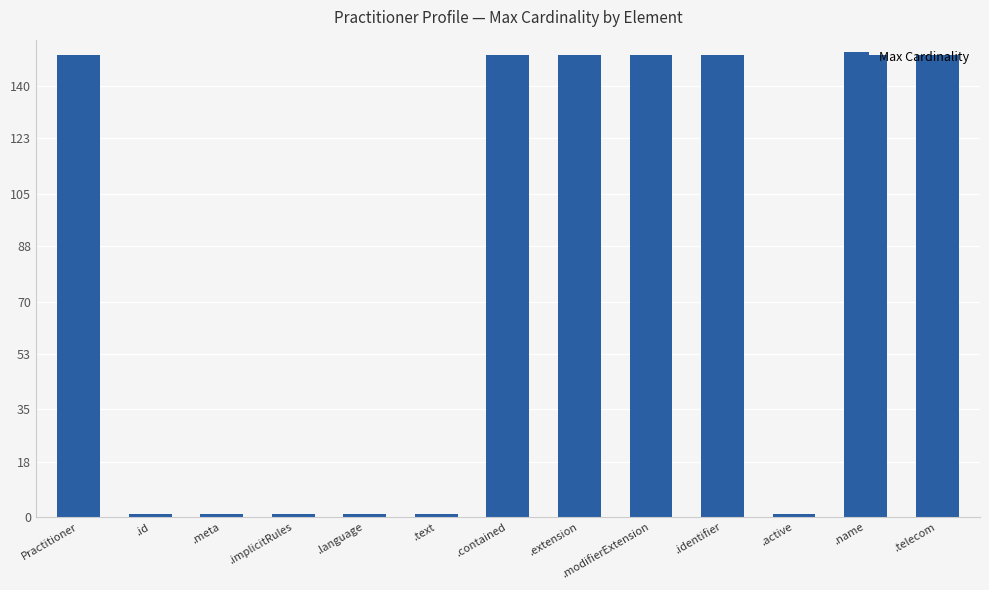

What is the greatest value displayed?

150